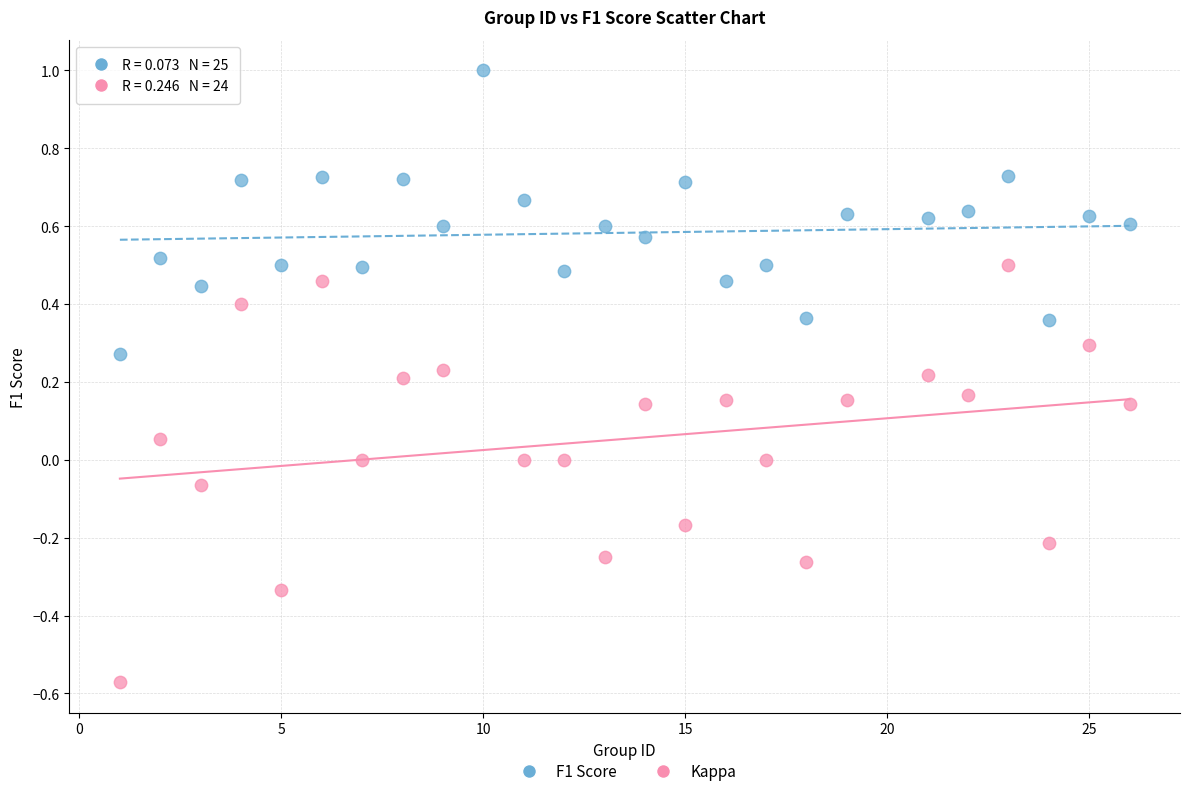

Which series reaches the maximum Y coordinate?

F1 Score